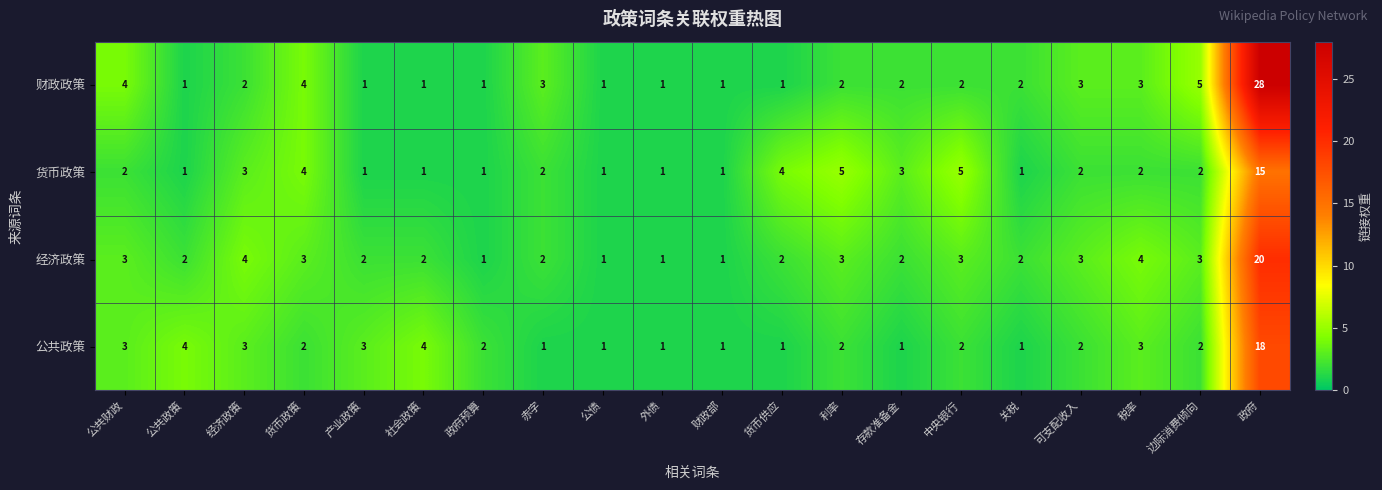

At how many categories does at least one series exceed 17?

1